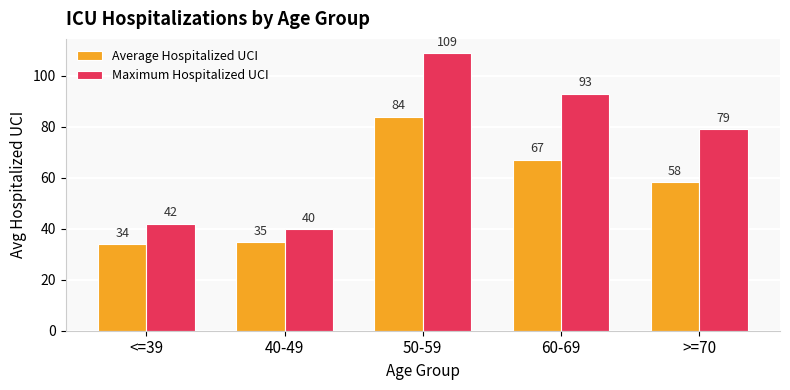

What is the label of the 5th bar from the right?

<=39